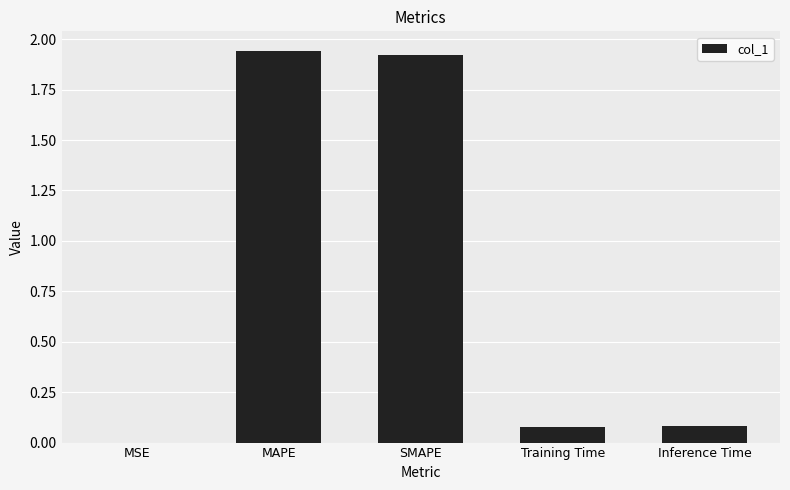

Is it true that the value at Training Time is 0.0?

False